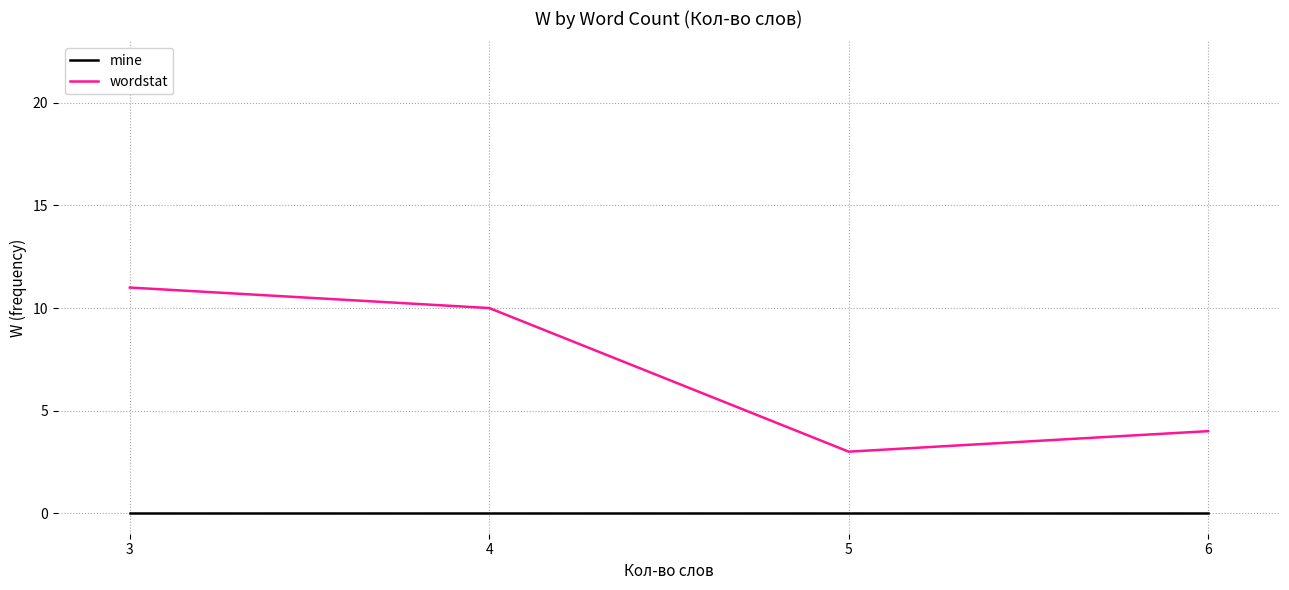

Reading left to right, what are all the values shown in this chart?

mine: 3=0	4=0	5=0	6=0
wordstat: 3=11	4=10	5=3	6=4